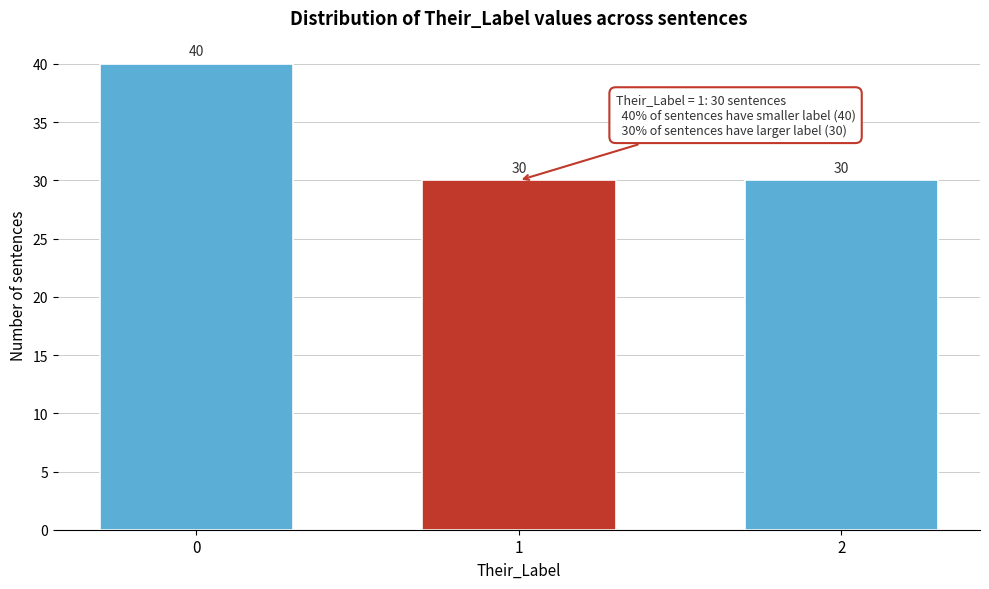

Reading left to right, extract all data points from this chart.

0=40	1=30	2=30